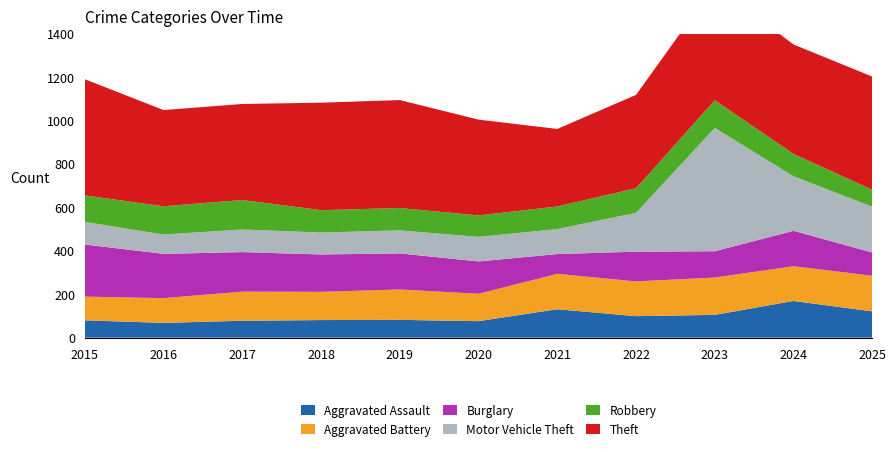

Reading left to right, what are all the values shown in this chart?

Aggravated Assault: 2015=80	2016=68	2017=78	2018=81	2019=82	2020=76	2021=131	2022=99	2023=105	2024=169	2025=121
Aggravated Battery: 2015=109	2016=114	2017=134	2018=130	2019=140	2020=126	2021=163	2022=160	2023=172	2024=160	2025=164
Burglary: 2015=240	2016=204	2017=182	2018=172	2019=166	2020=149	2021=91	2022=137	2023=121	2024=163	2025=107
Motor Vehicle Theft: 2015=104	2016=89	2017=104	2018=101	2019=106	2020=113	2021=115	2022=179	2023=568	2024=251	2025=211
Robbery: 2015=122	2016=130	2017=136	2018=103	2019=103	2020=99	2021=104	2022=113	2023=127	2024=103	2025=78
Theft: 2015=535	2016=443	2017=442	2018=495	2019=497	2020=441	2021=357	2022=430	2023=530	2024=504	2025=521